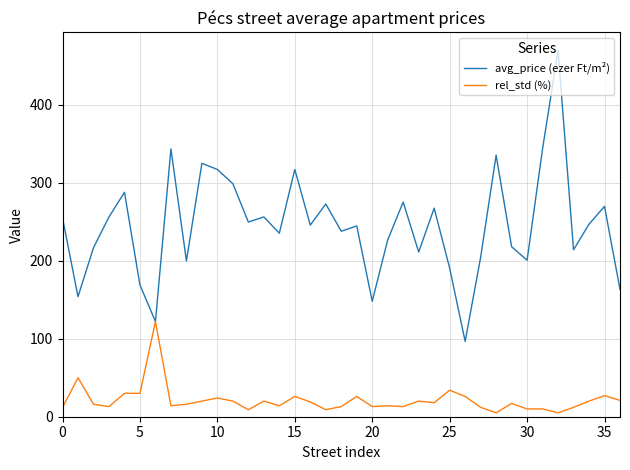

Which series has the largest total across all categories?

avg_price (ezer Ft/m²)